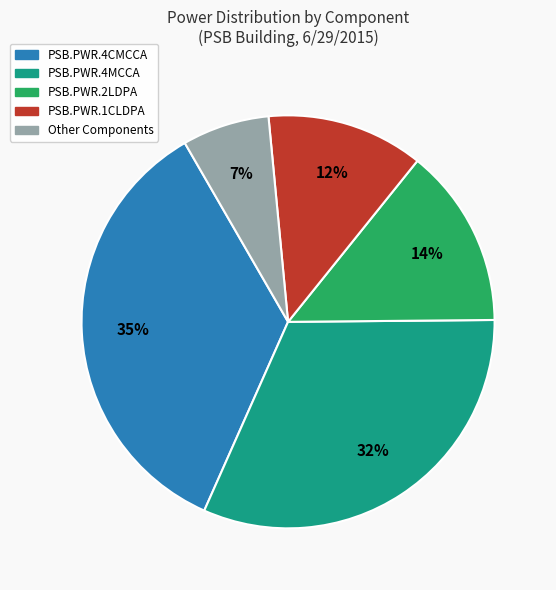

Which slice is the largest?

PSB.PWR.4CMCCA